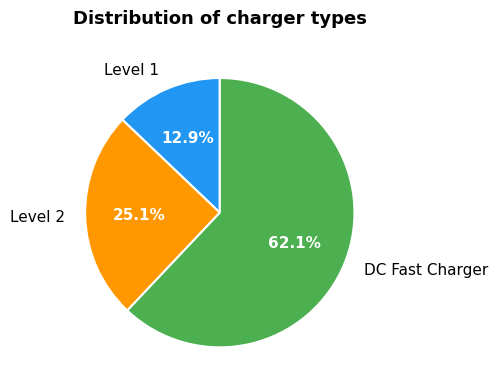

To the nearest percent, what is the average slice percentage?

33%